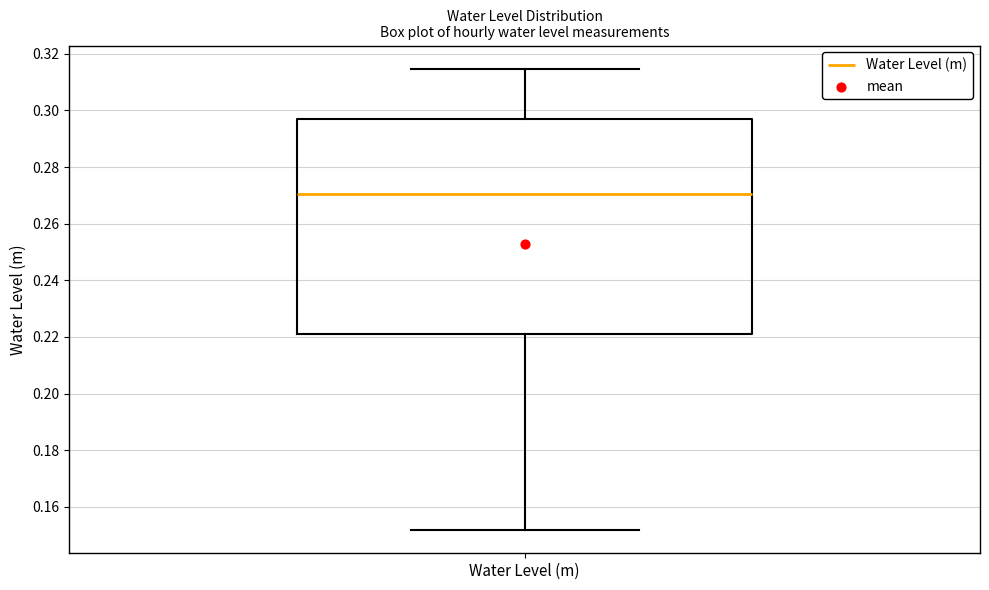

Read this box plot against the y-axis: the position of the median line, the range covered by the box, and the ends of both whiskers. The values are not printed on the chart, so give them approximately, as read against the axis.

median 0.270, box 0.222 to 0.296, whiskers 0.152 to 0.314